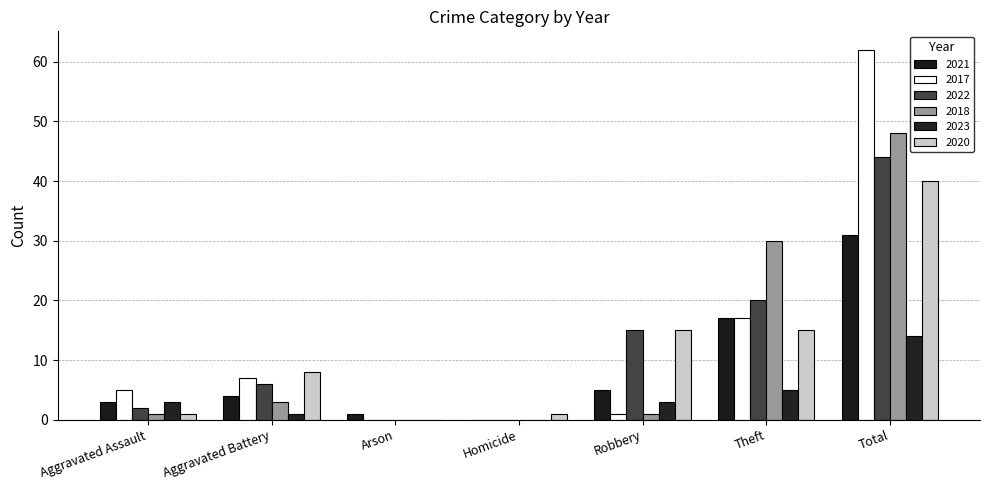

Which category has the lowest value across all series?

Homicide